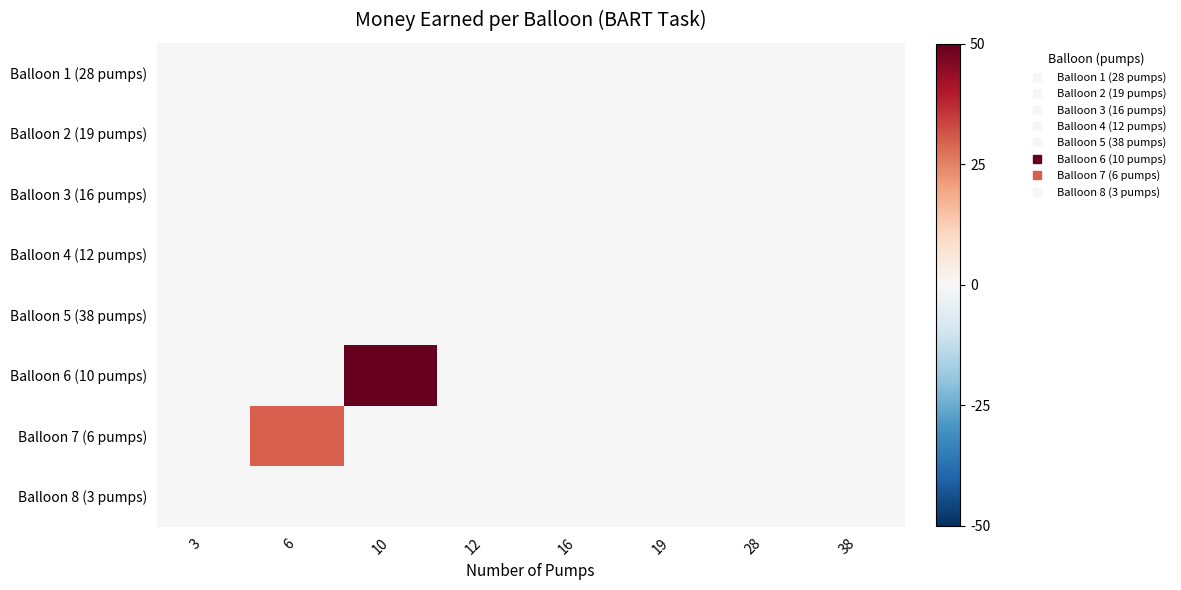

Which series changed the most between 3 and 10?

Balloon 6 (10 pumps)